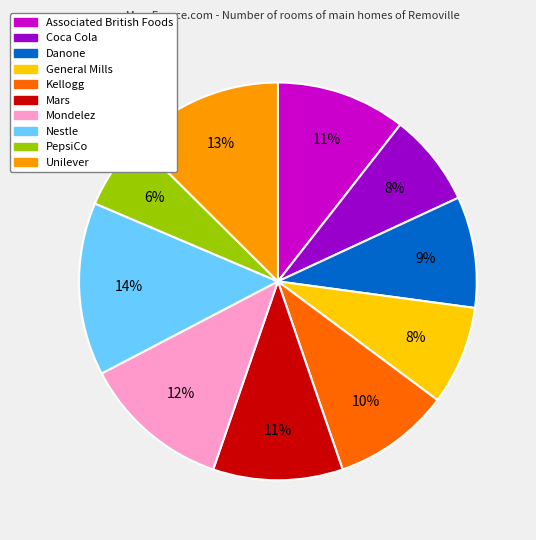

To the nearest percent, what is the combined percentage of Mondelez and General Mills?

20%